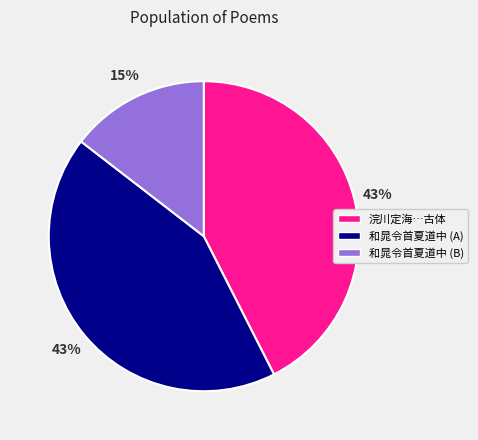

Combined, do 和晁令首夏道中 (B) and 和晁令首夏道中 (A) account for over 50%?

Yes